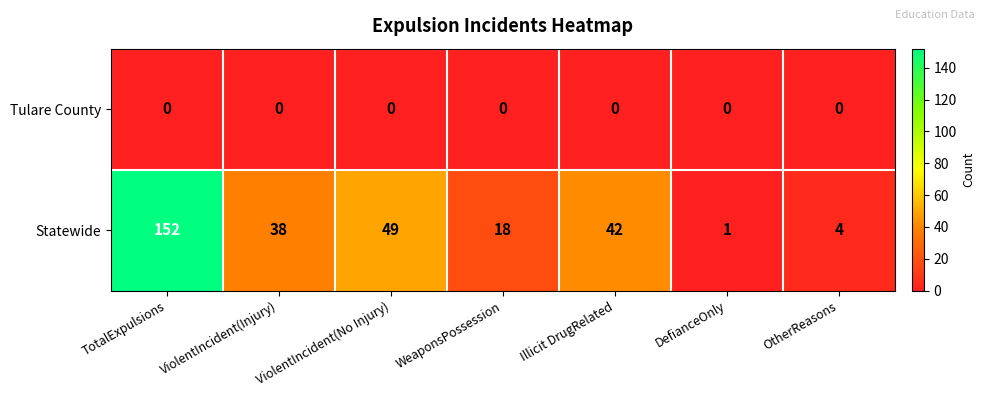

What is the difference between the maximum and minimum values in the Statewide series?

151